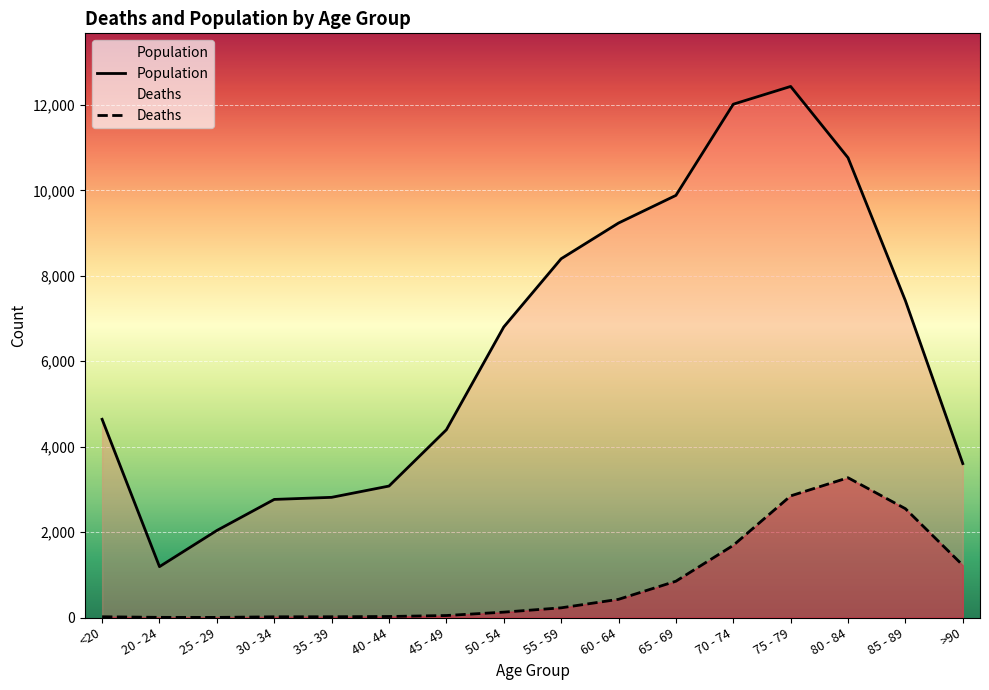

True or false: Population and Deaths intersect in this chart.

False